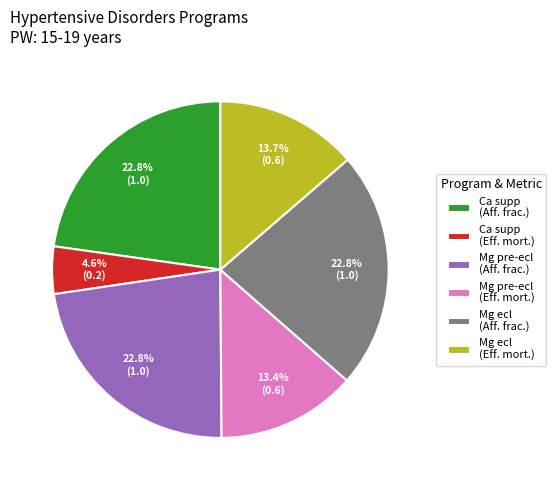

Which category has the smallest portion of the pie?

Ca supp (Eff. mort.)